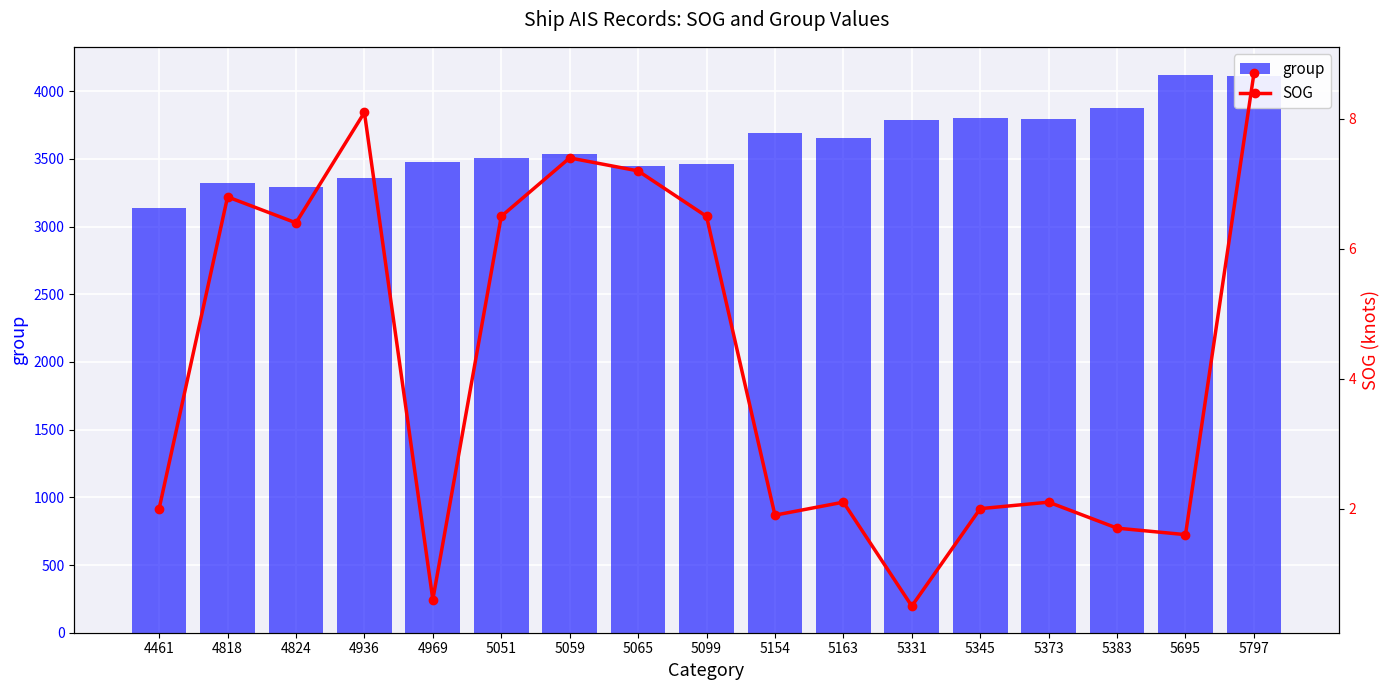

What is the total value across all series at 5154?

3692.9